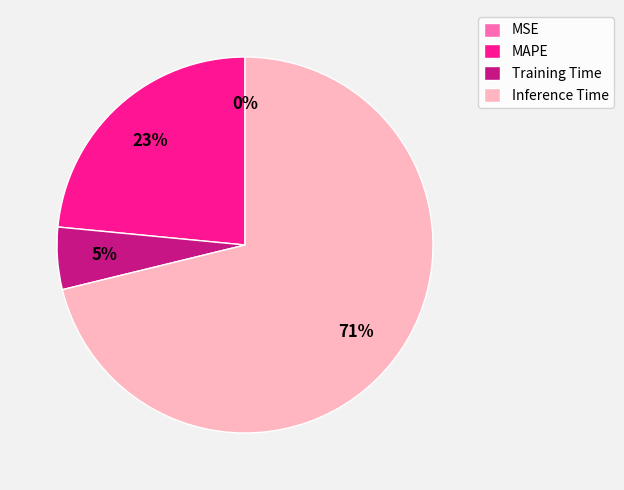

Which has a higher value, Training Time or Inference Time?

Inference Time